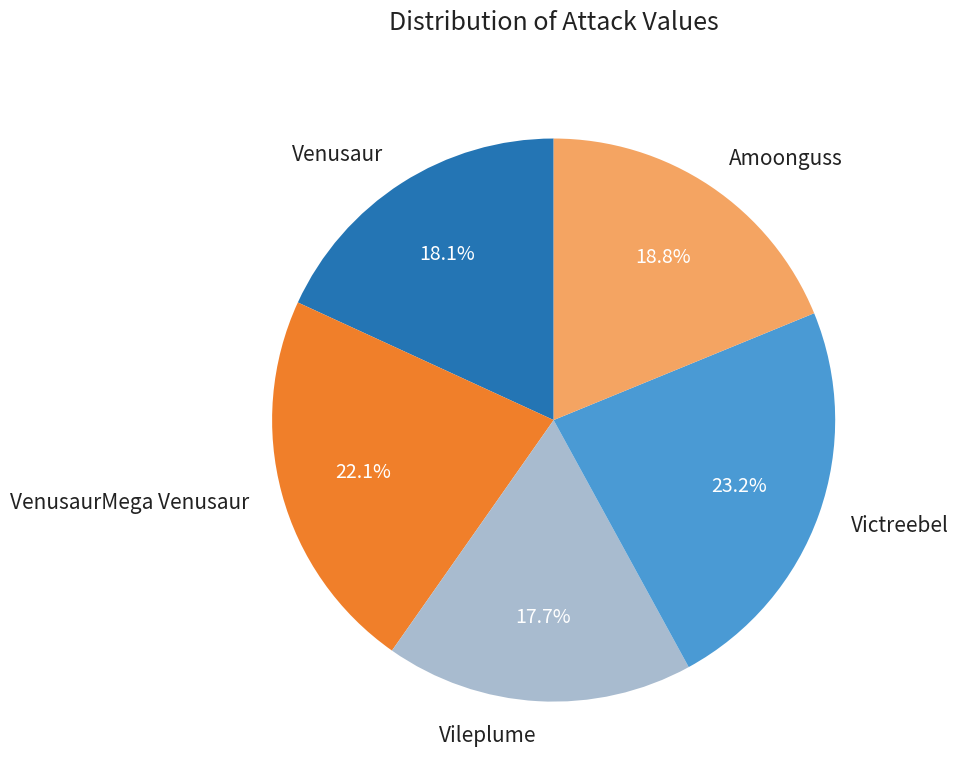

Which slice is the largest?

Victreebel